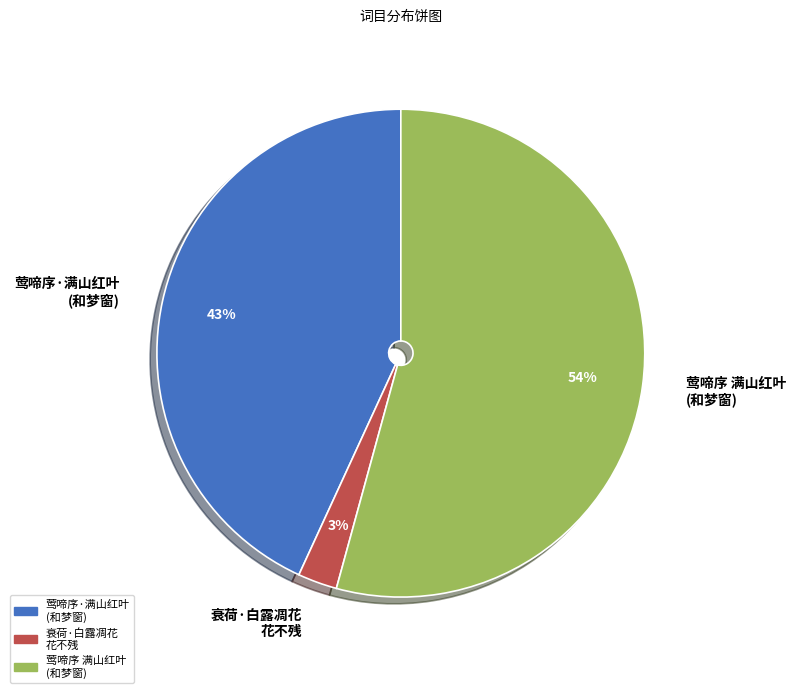

The 莺啼序 满山红叶 (和梦窗) slice represents 54% of the pie. True or false?

True